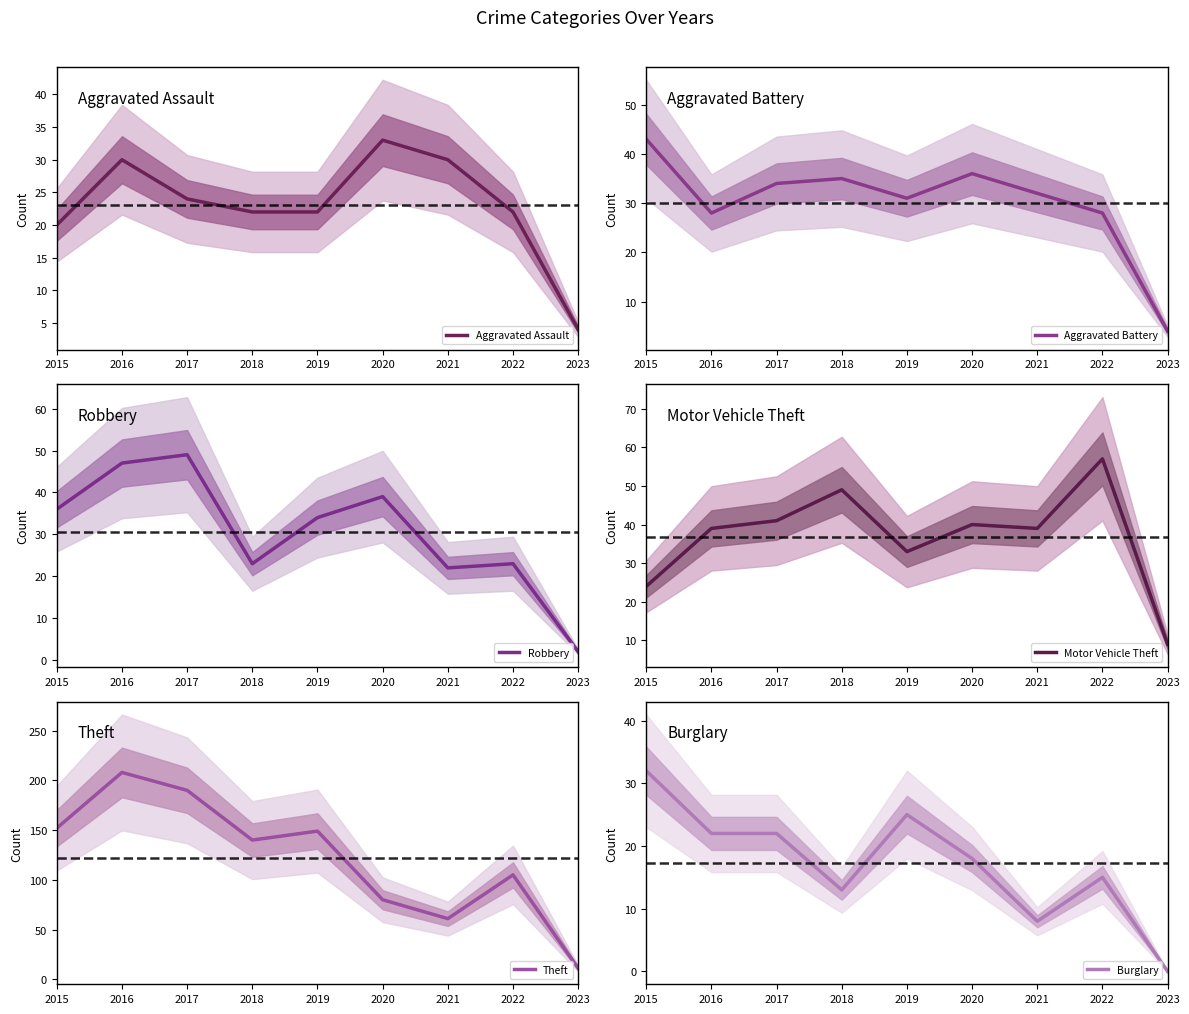

What are all the series names shown in the legend?

Aggravated Assault, Aggravated Battery, Robbery, Motor Vehicle Theft, Theft, Burglary